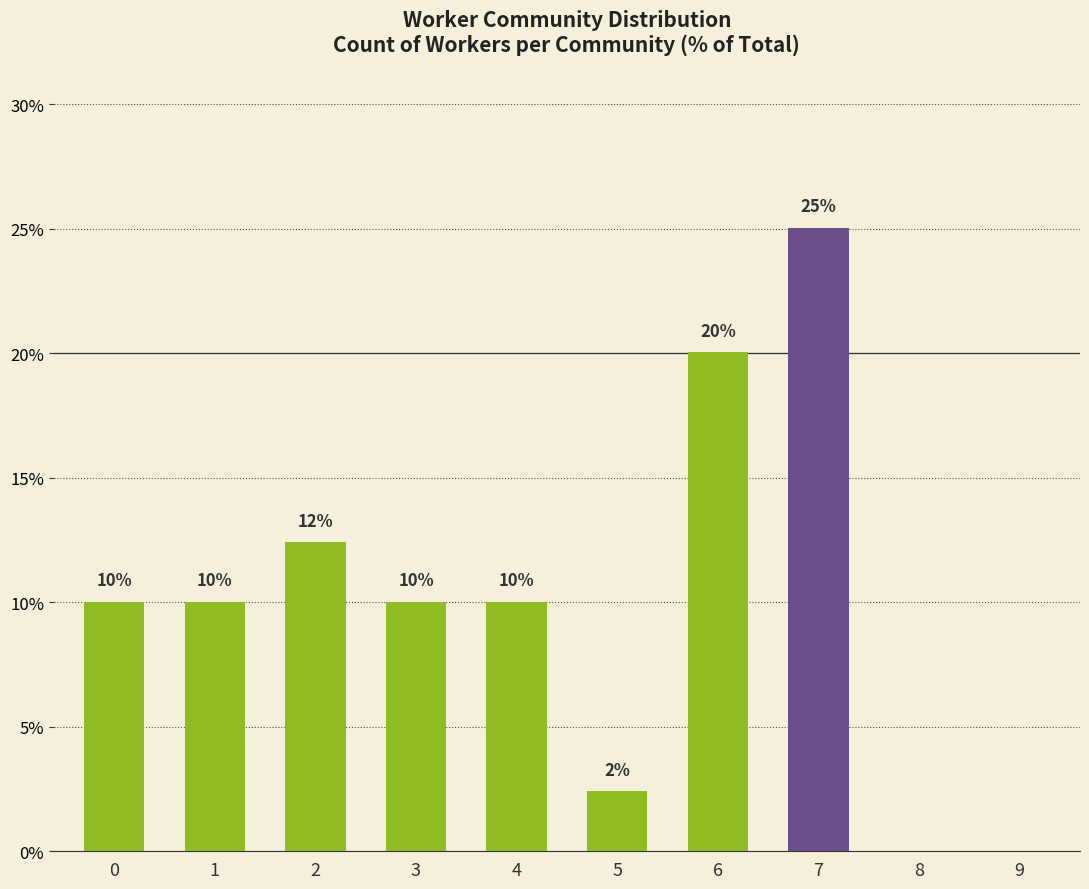

Which has a higher value, 8 or 4?

4